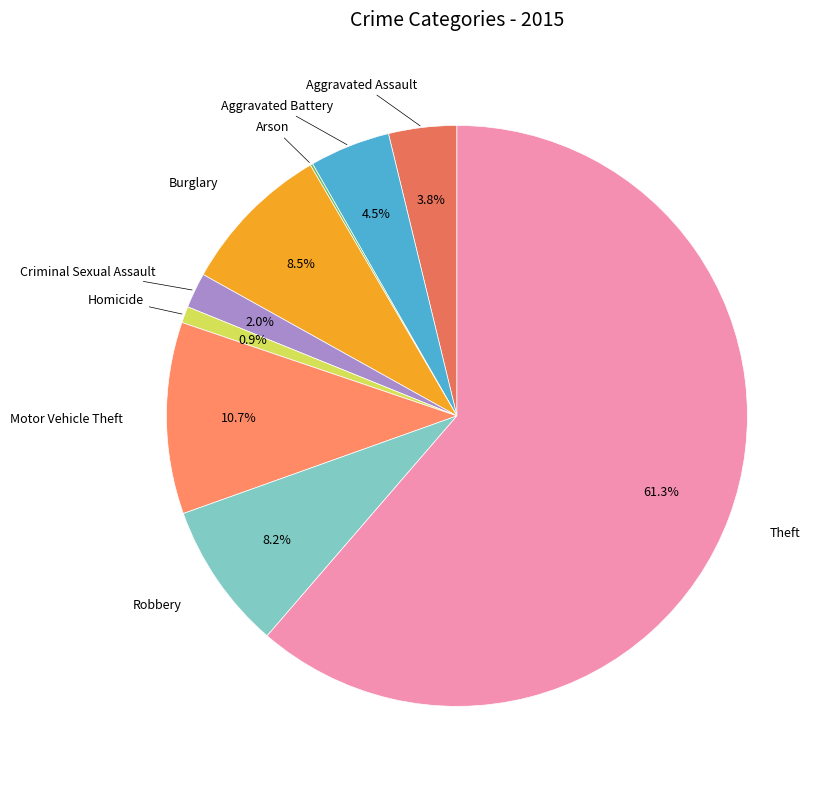

What is the smallest slice in the pie chart?

Arson